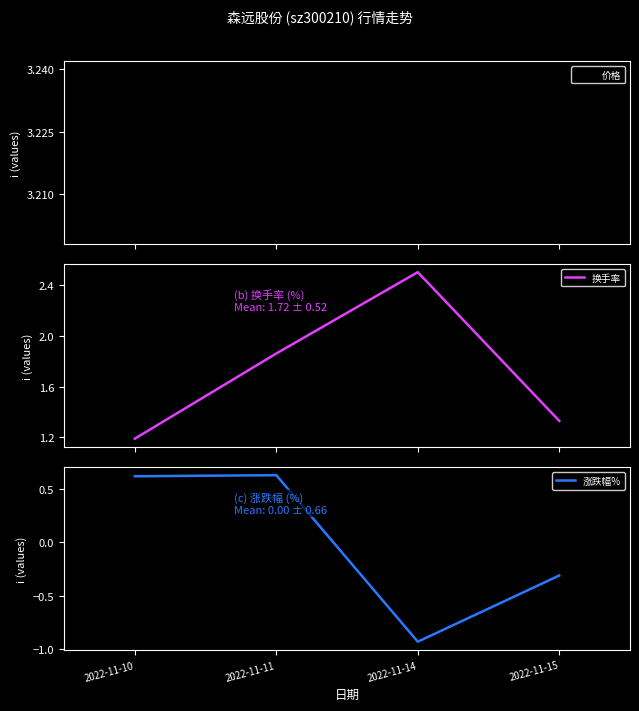

Reading left to right, transcribe all the data shown in this chart.

价格: 3.2	3.2	3.2	3.2
换手率: 1.2	1.9	2.5	1.3
涨跌幅%: 0.6	0.6	-0.9	-0.3